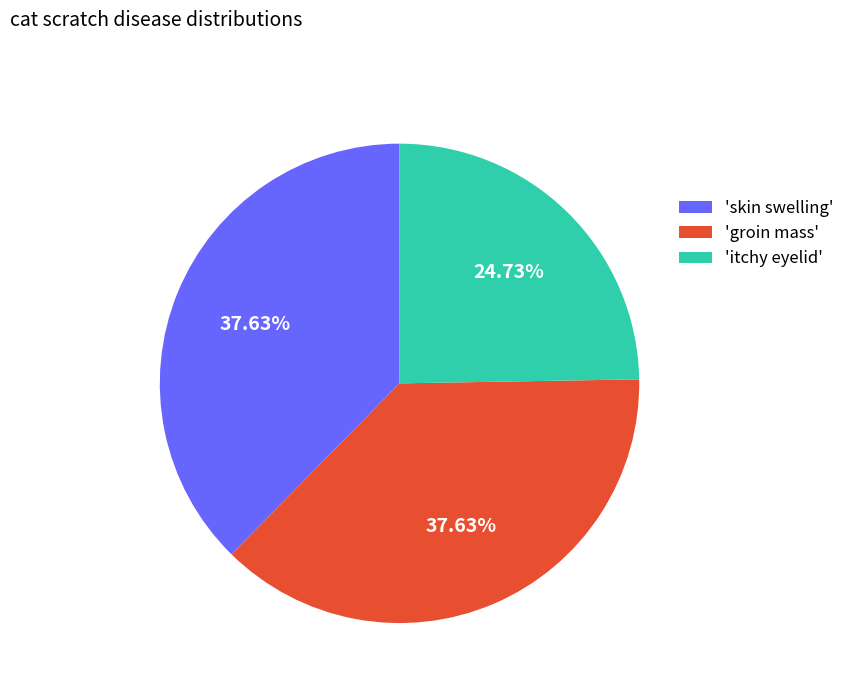

Combined, do 'groin mass' and 'itchy eyelid' account for over 50%?

Yes